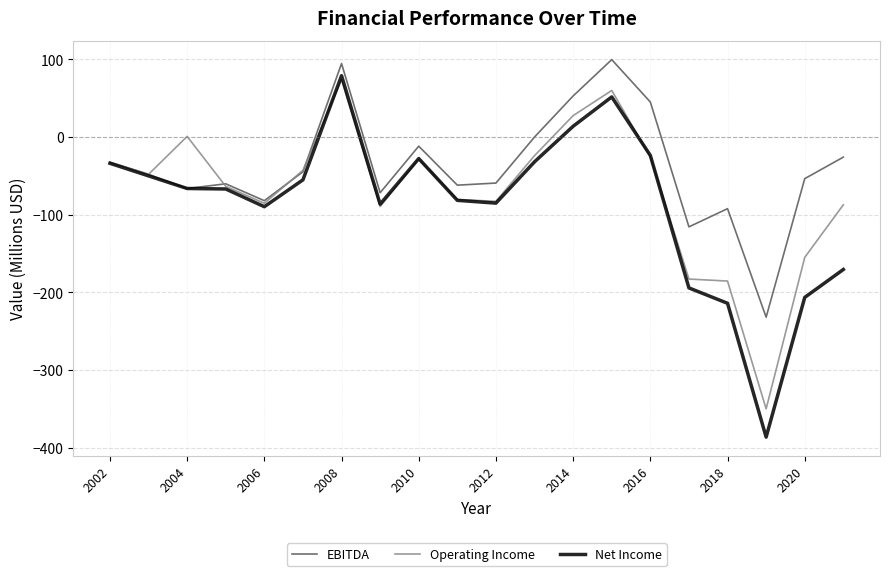

What is the minimum value shown in the chart?

-386.6